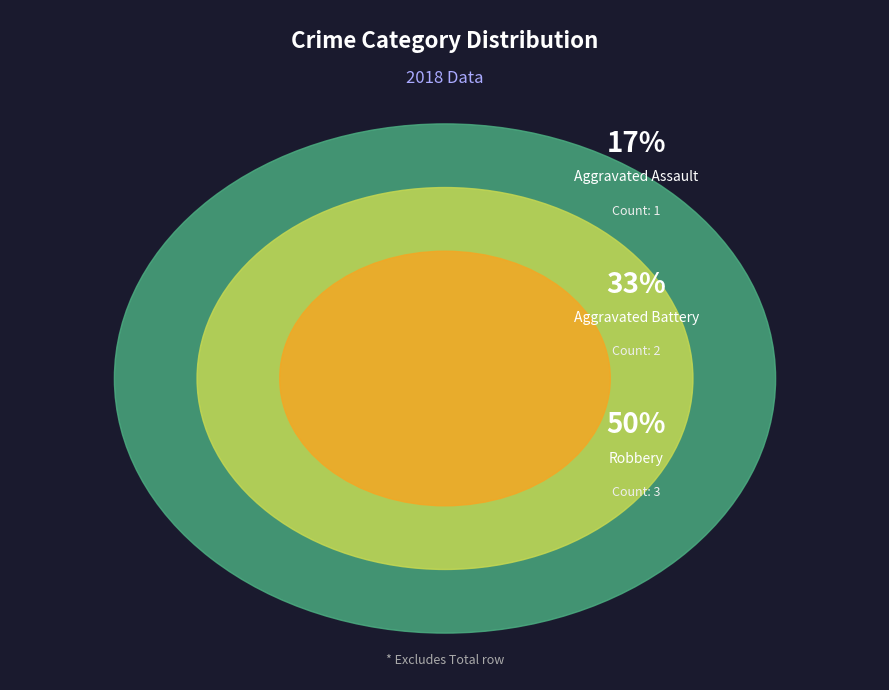

The Aggravated Assault slice represents 9% of the pie. True or false?

False